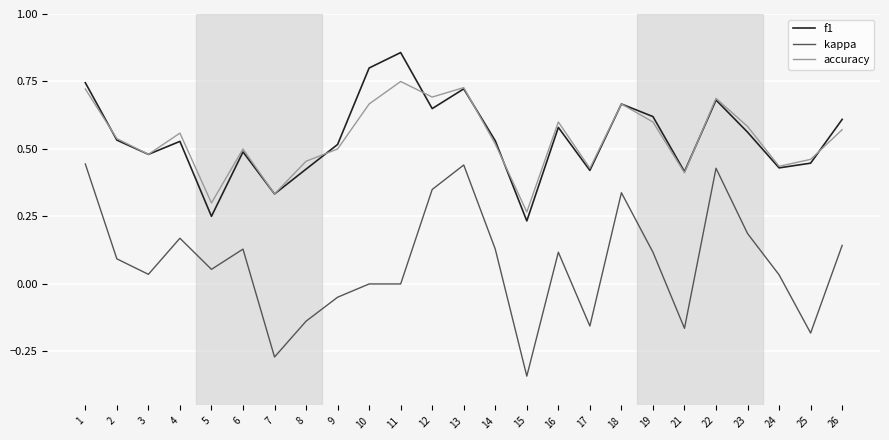

What are all the series names shown in the legend?

f1, kappa, accuracy